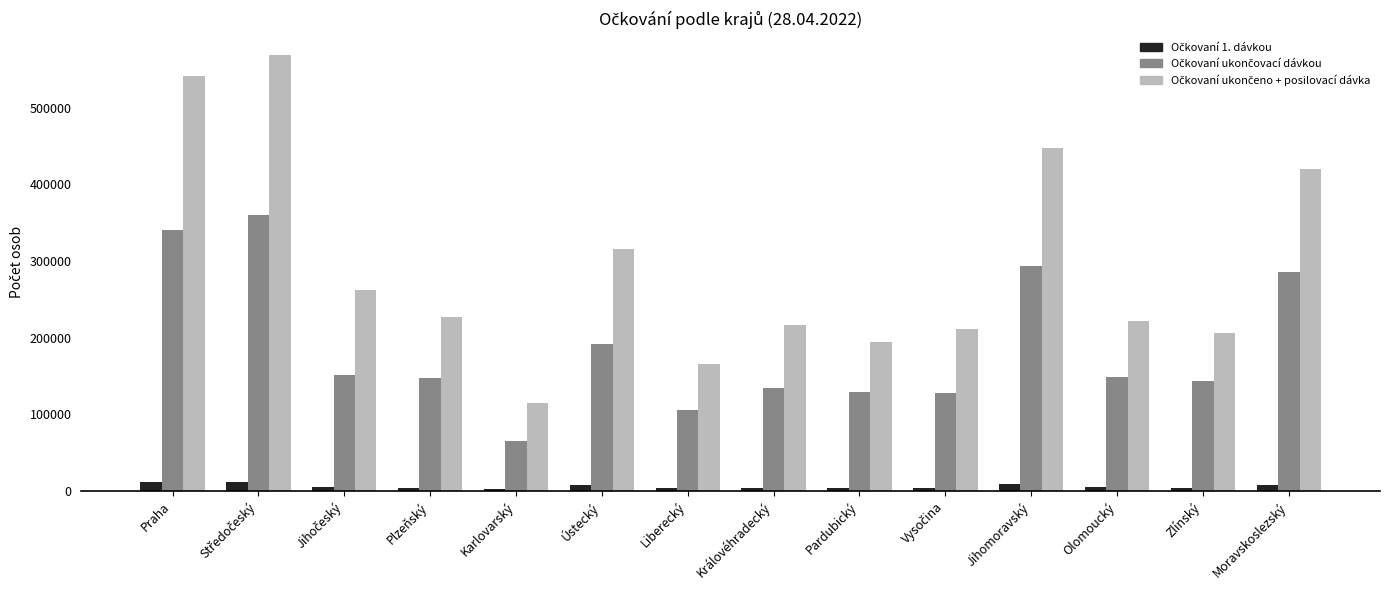

What is the label of the 3rd bar from the right?

Olomoucký